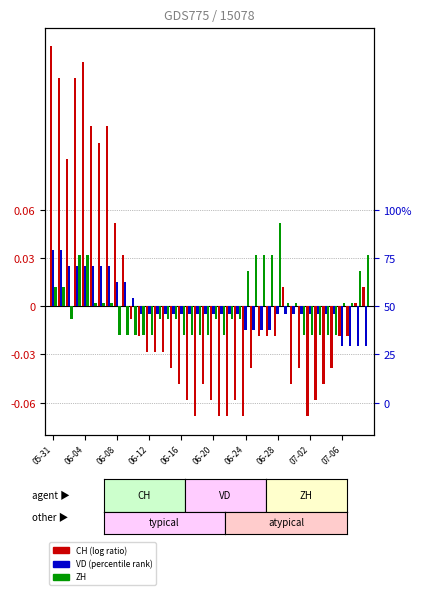

Are the bars grouped side by side (vs. stacked)?

Yes